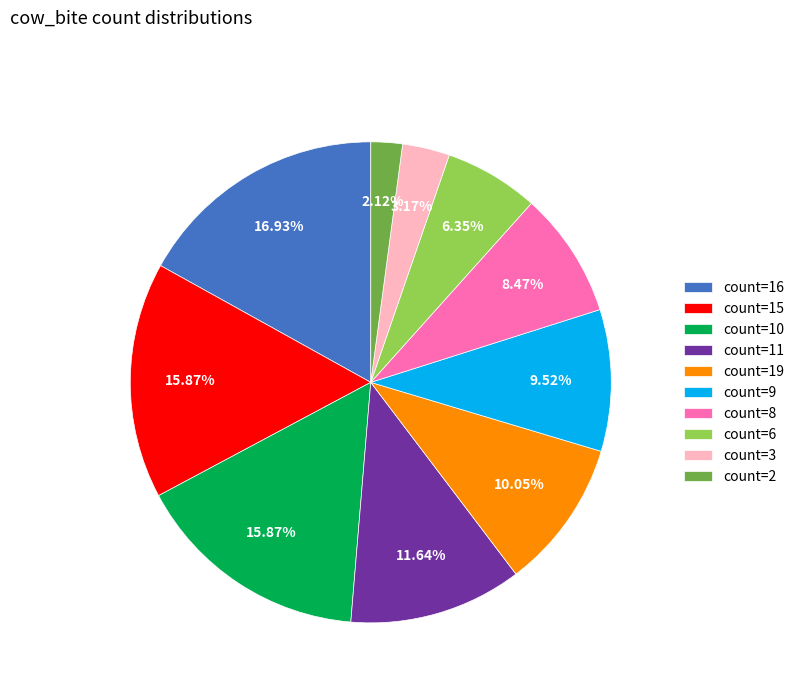

Between count=2 and count=3, which is larger?

count=3